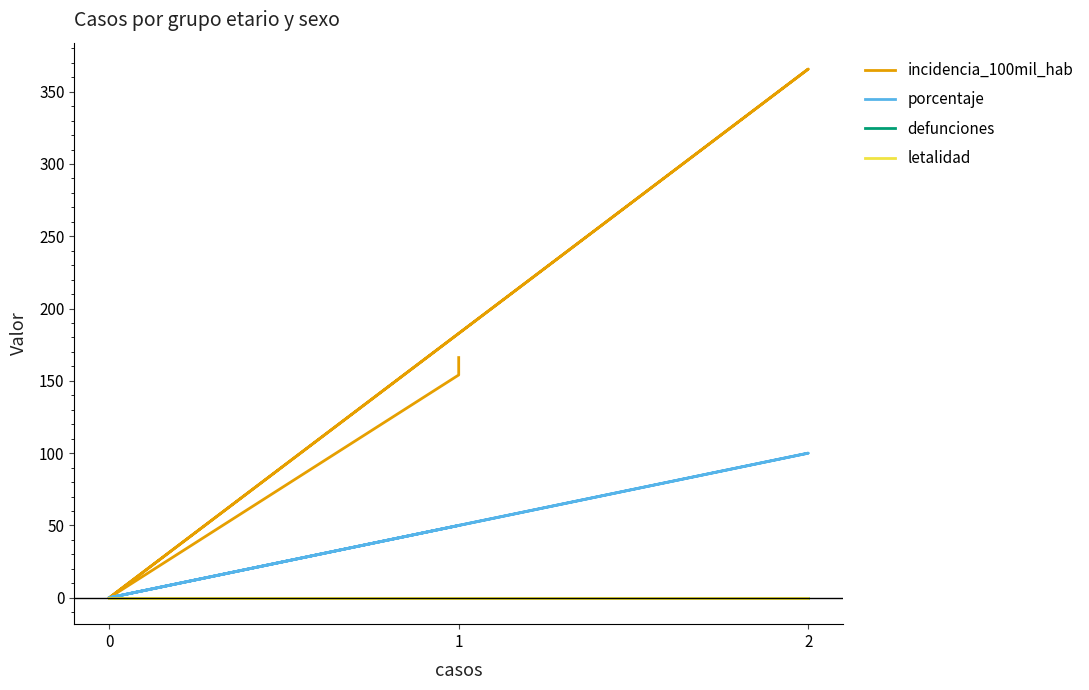

Which series has the largest total across all categories?

incidencia_100mil_hab